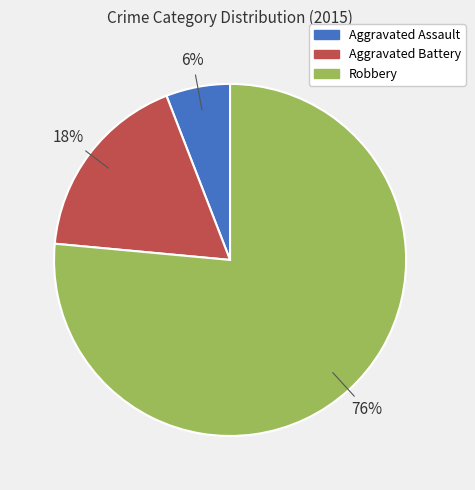

Combined, do Aggravated Assault and Aggravated Battery account for over 50%?

No